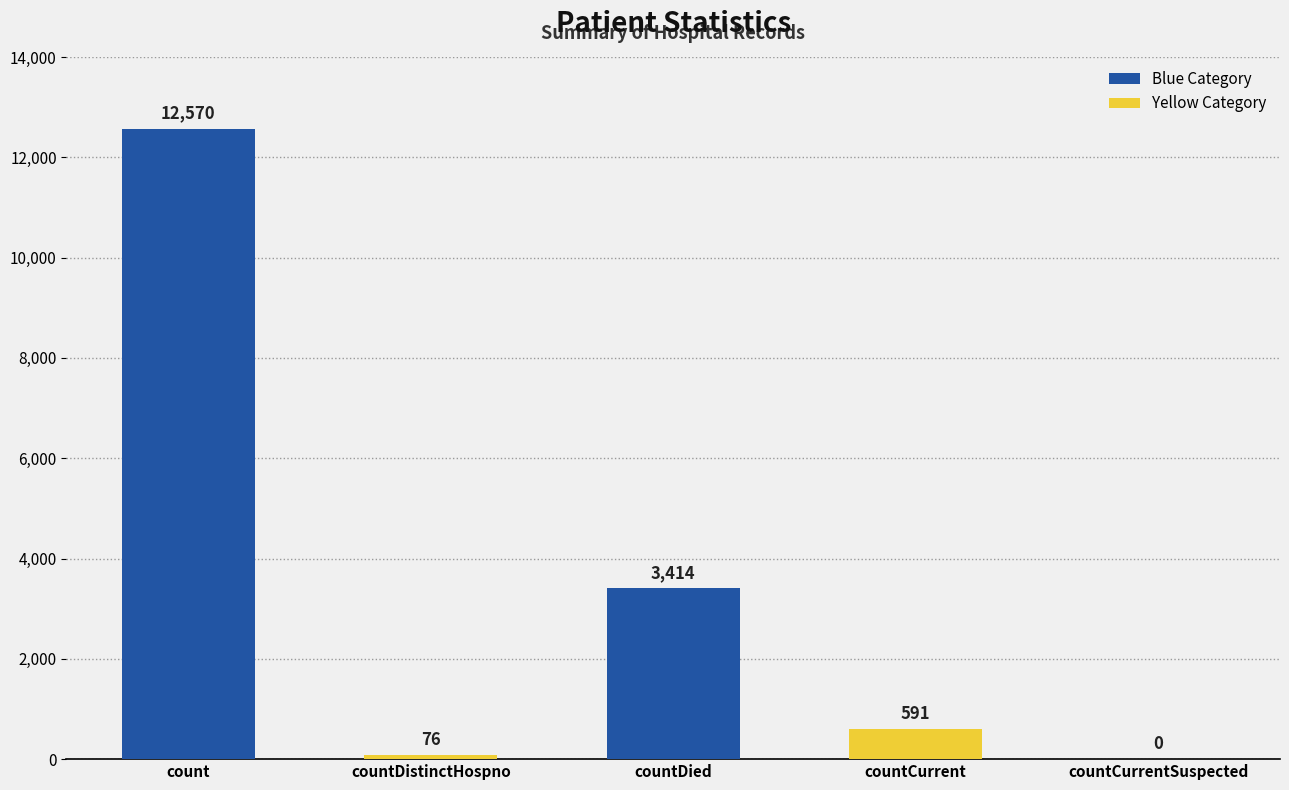

Where does the data first go above 591?

count